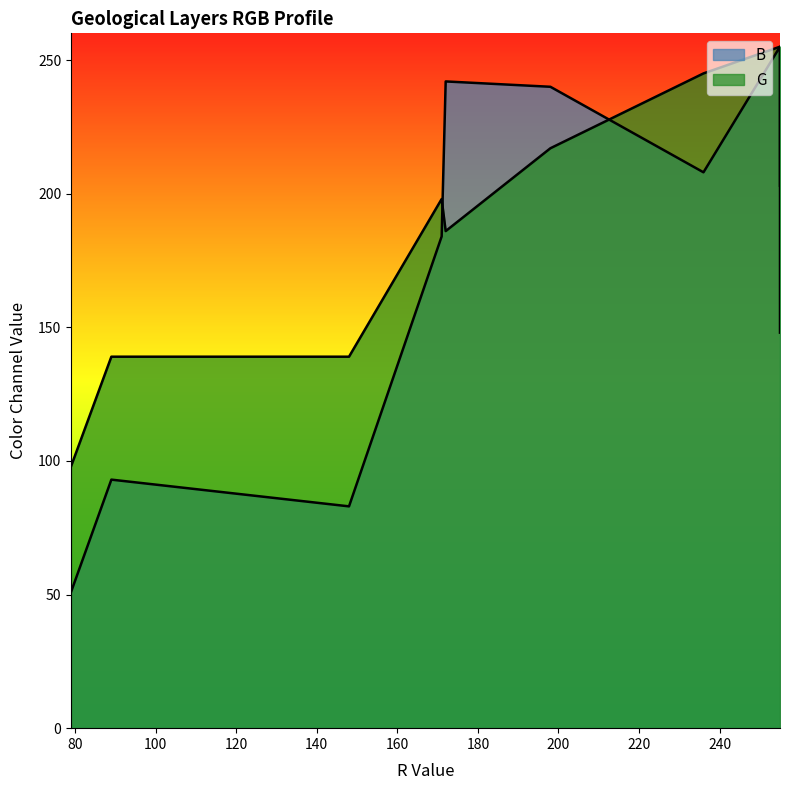

Which category has the highest value in the B series?

255